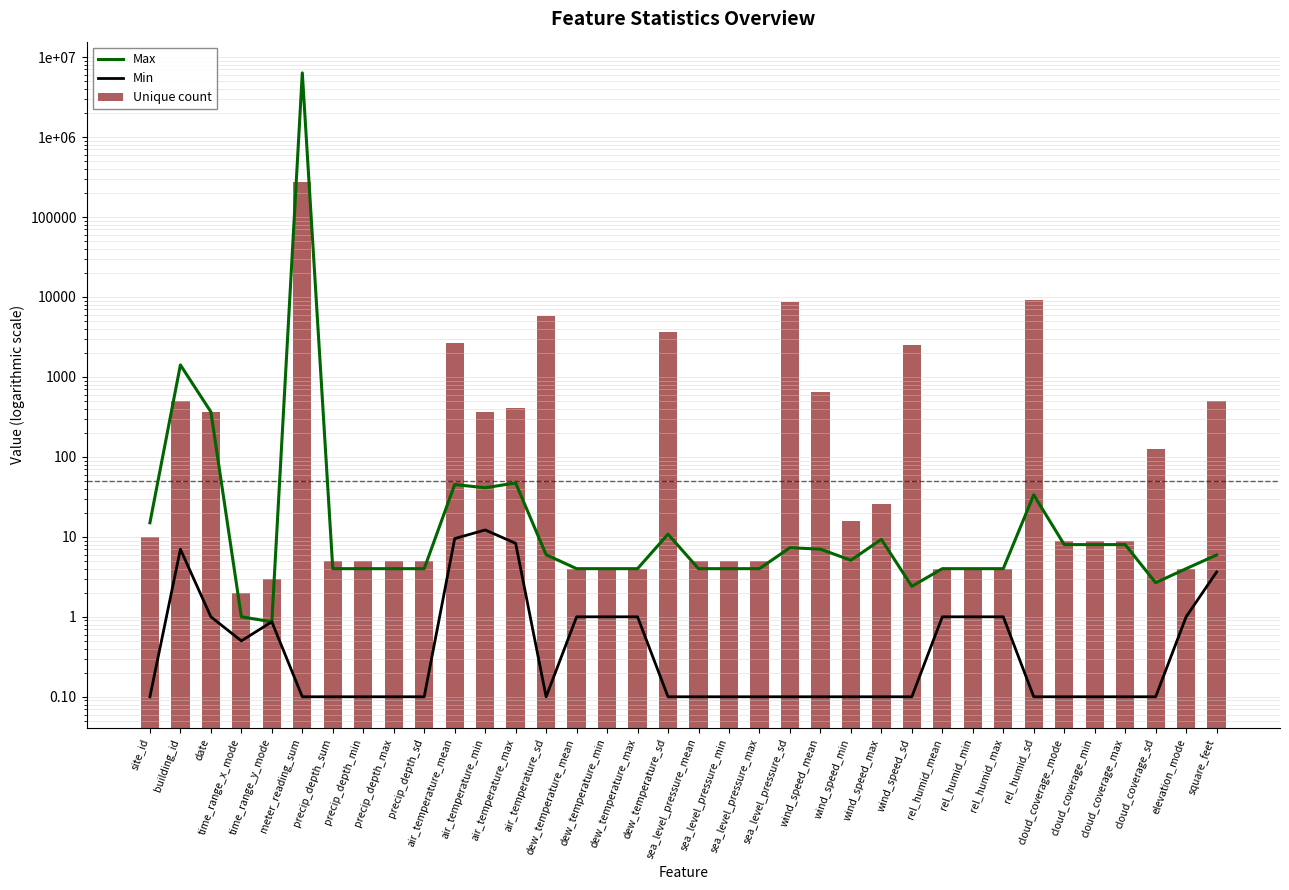

What is the lowest value of the Unique count series?

2.0